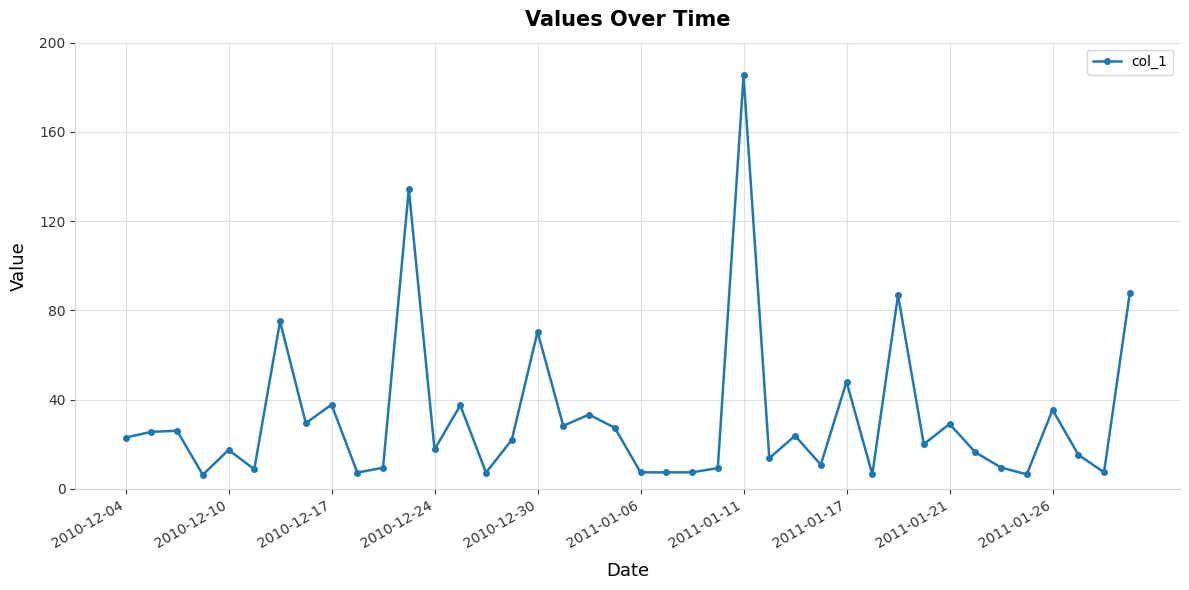

What is the sum of all values?

1278.1